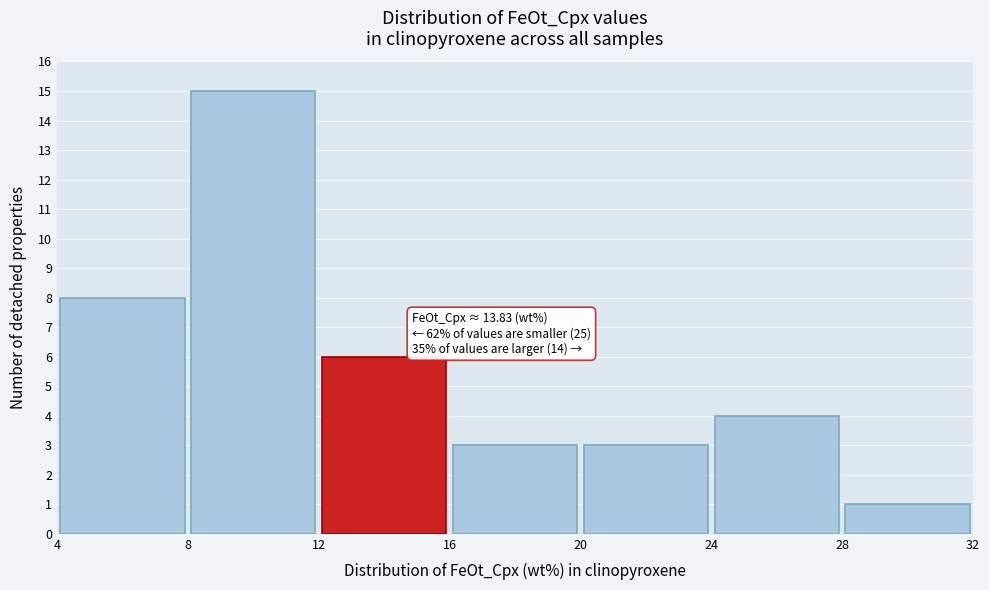

Which range on the x-axis has the tallest bar?

8 to 12